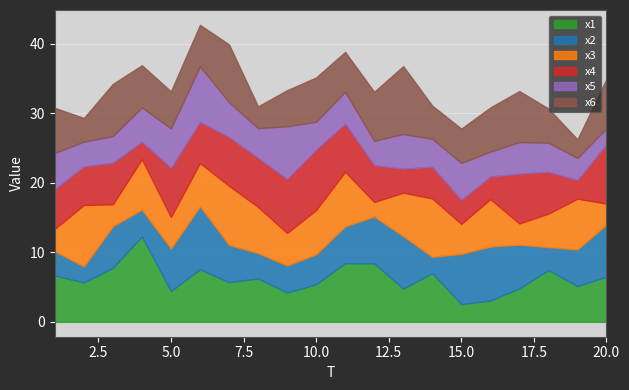

Which has a higher value, 9 or 3?

3